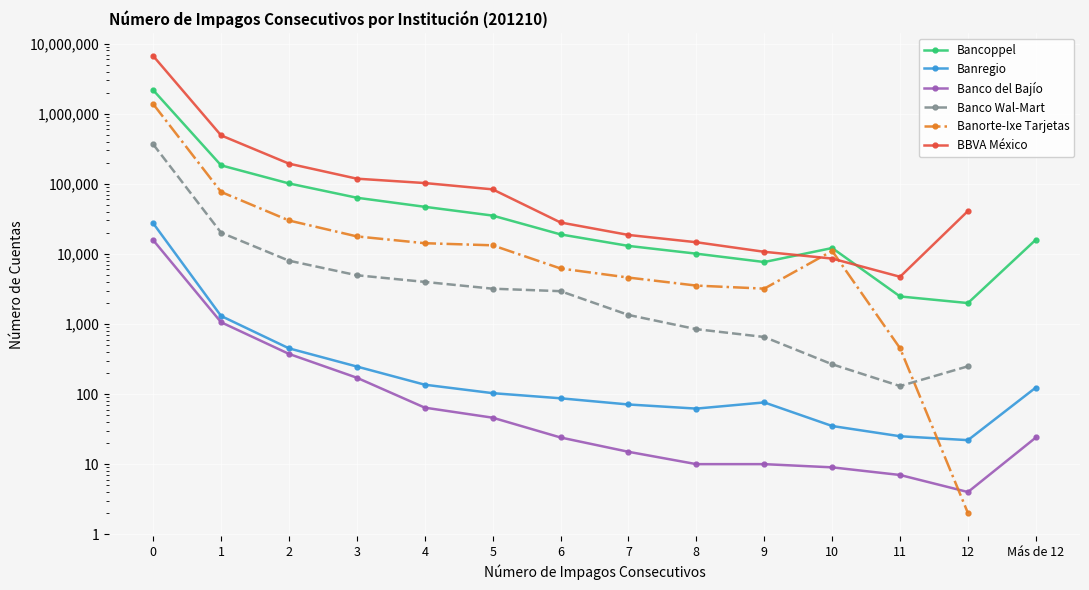

Which series has the largest total across all categories?

Bancoppel